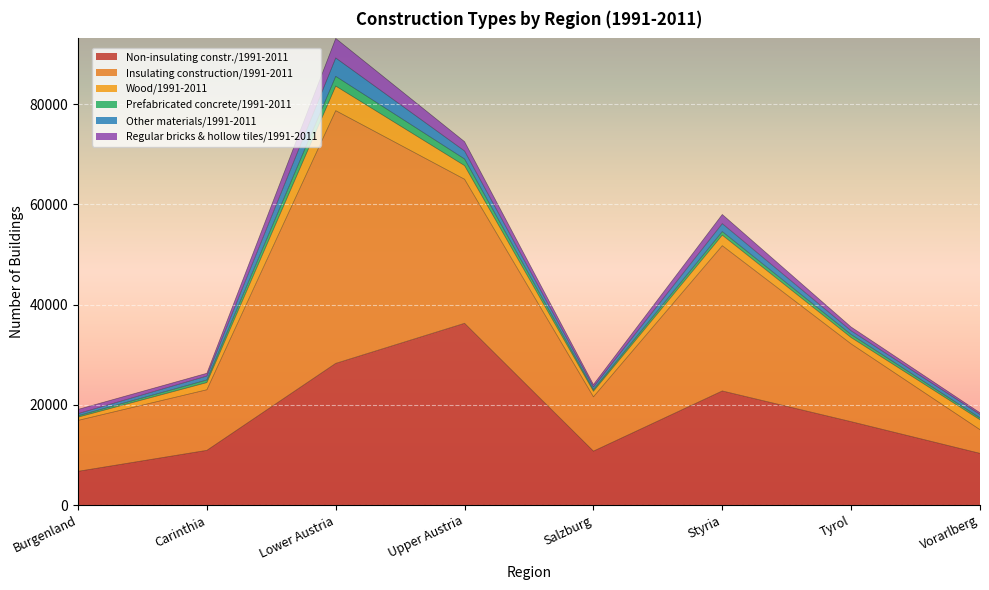

What is the value of the Wood/1991-2011 point at the 8th from the left?

1977.9